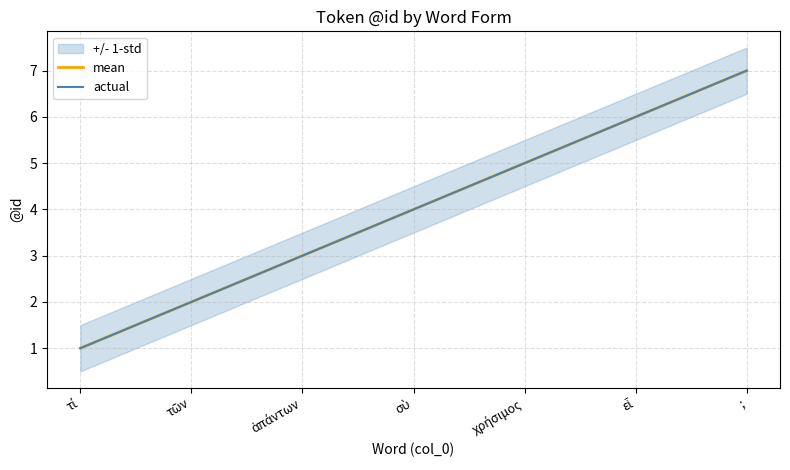

What position from the right is σὺ?

4